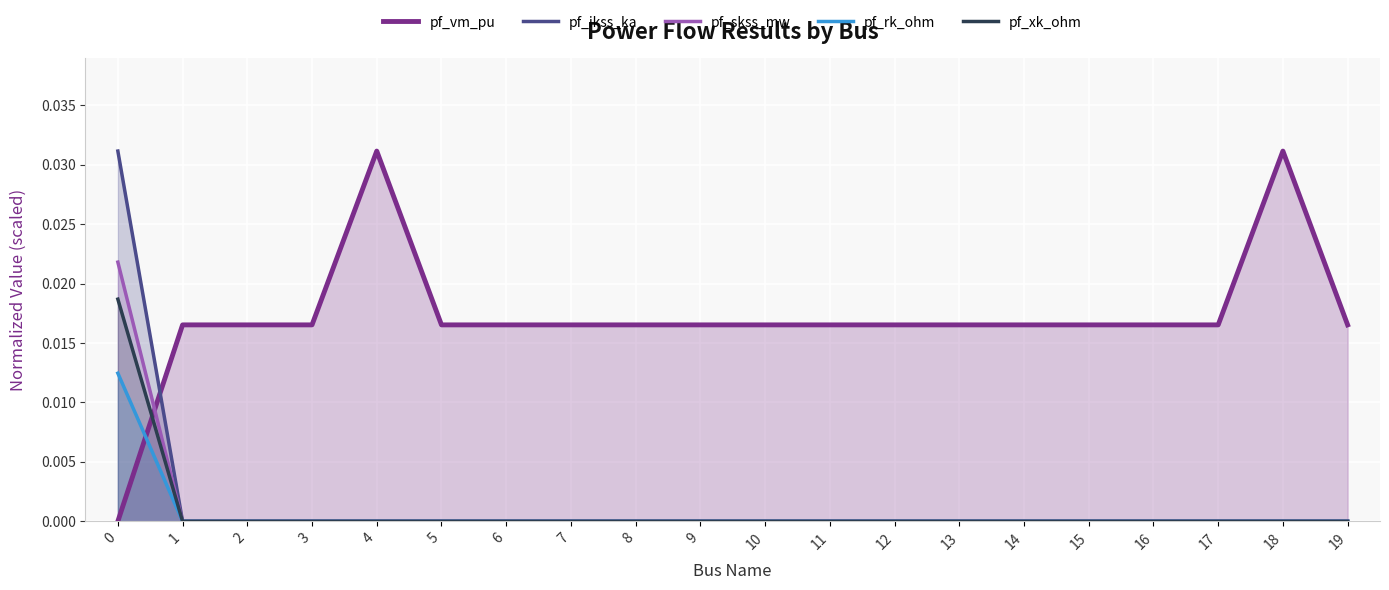

At how many categories does at least one series exceed 0?

20